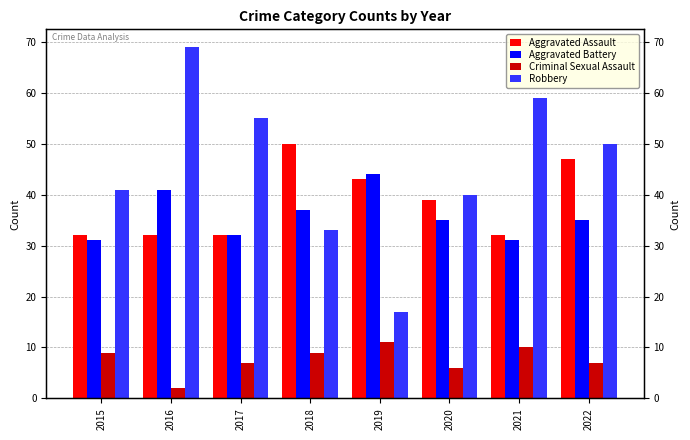

How many bars are there in each group?

4